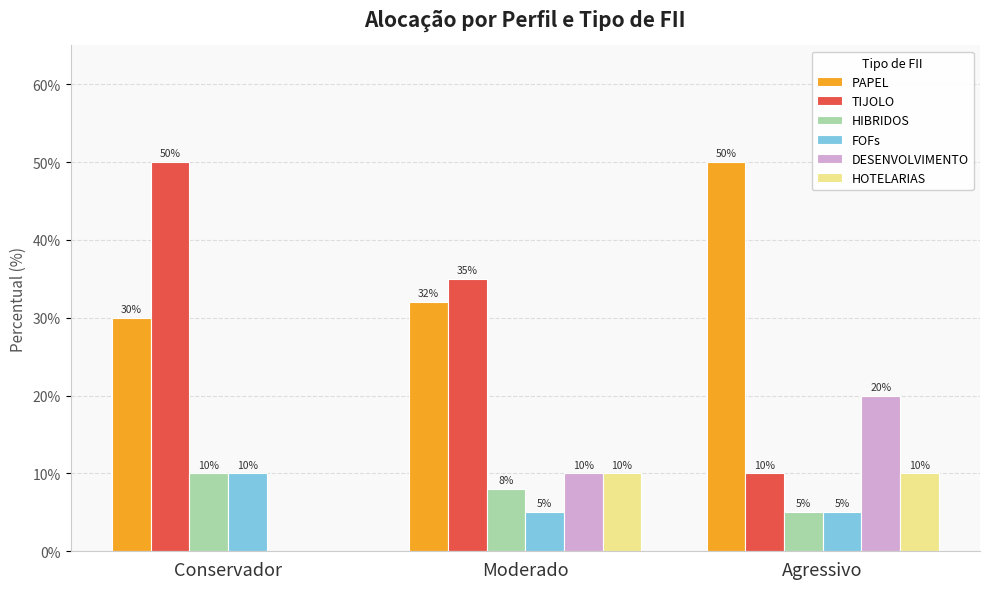

What are all the series names shown in the legend?

PAPEL, TIJOLO, HIBRIDOS, FOFs, DESENVOLVIMENTO, HOTELARIAS